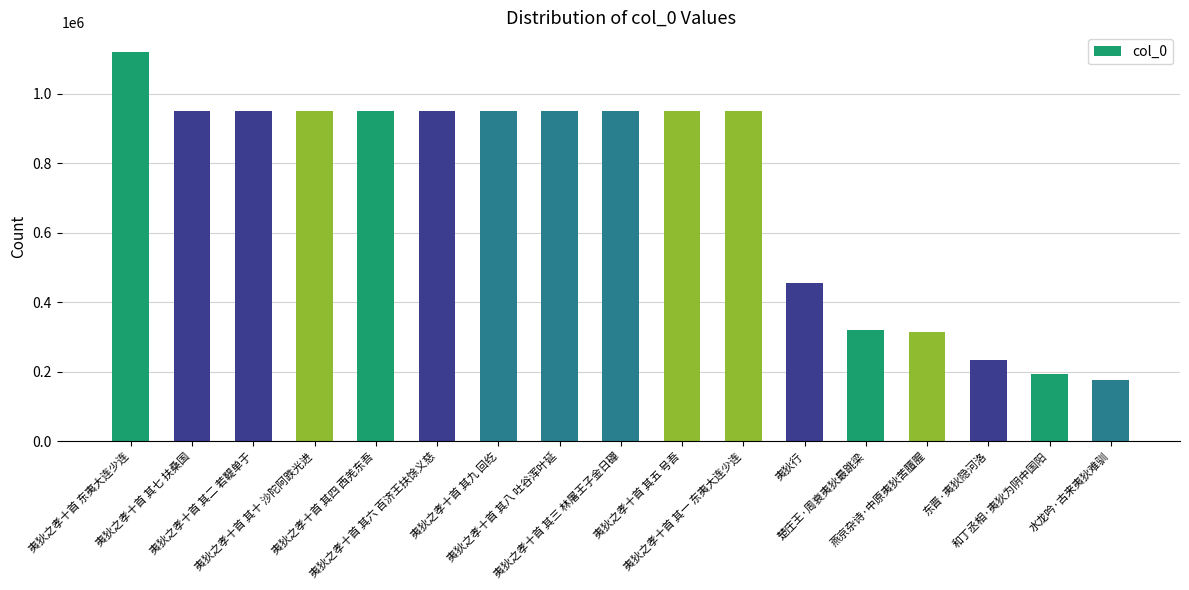

At which category does the chart reach its peak across all series?

夷狄之孝十首 东夷大连少连